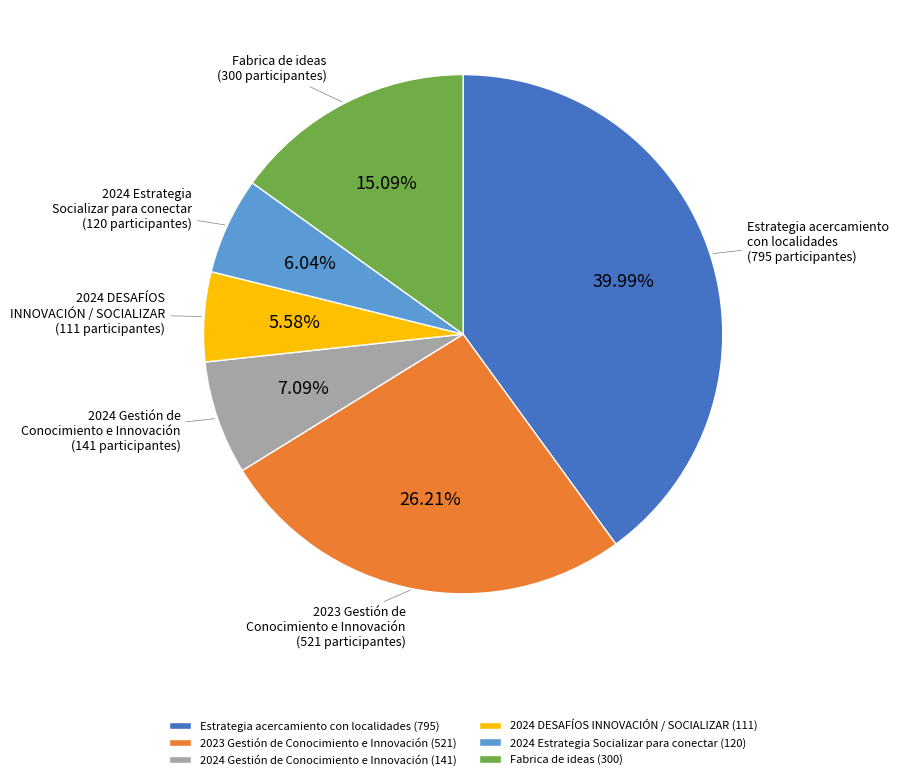

Does 2023 Gestión de Conocimiento e Innovación (521) account for over 50% of the chart?

No